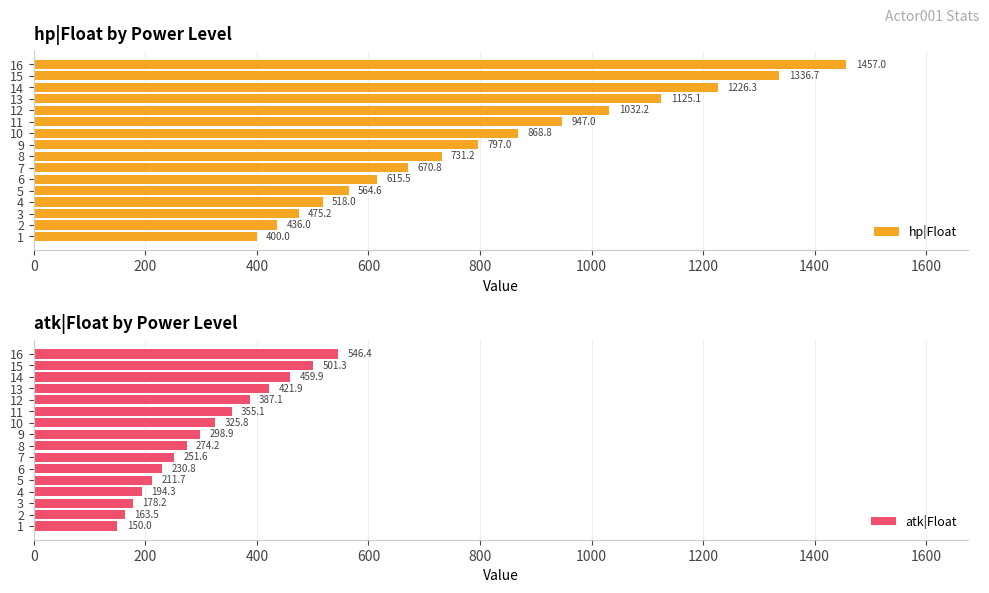

What value does the hp|Float series have at 14?

1226.3